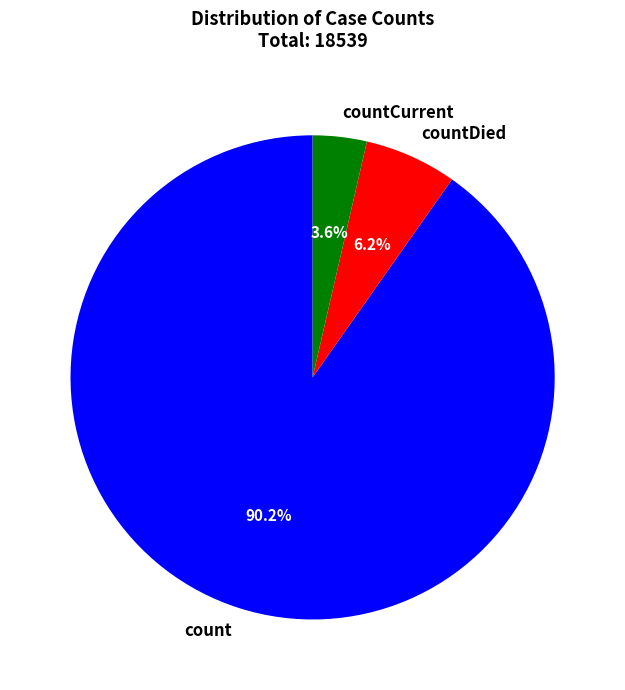

Between countDied and count, which is larger?

count